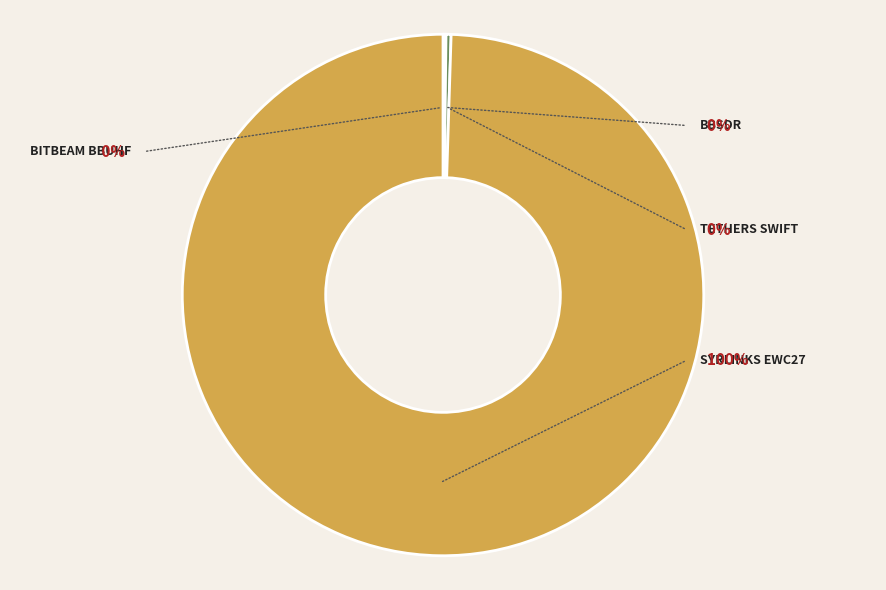

Between BitBeam BBUHF and Tethers SWIFT, which is larger?

Tethers SWIFT